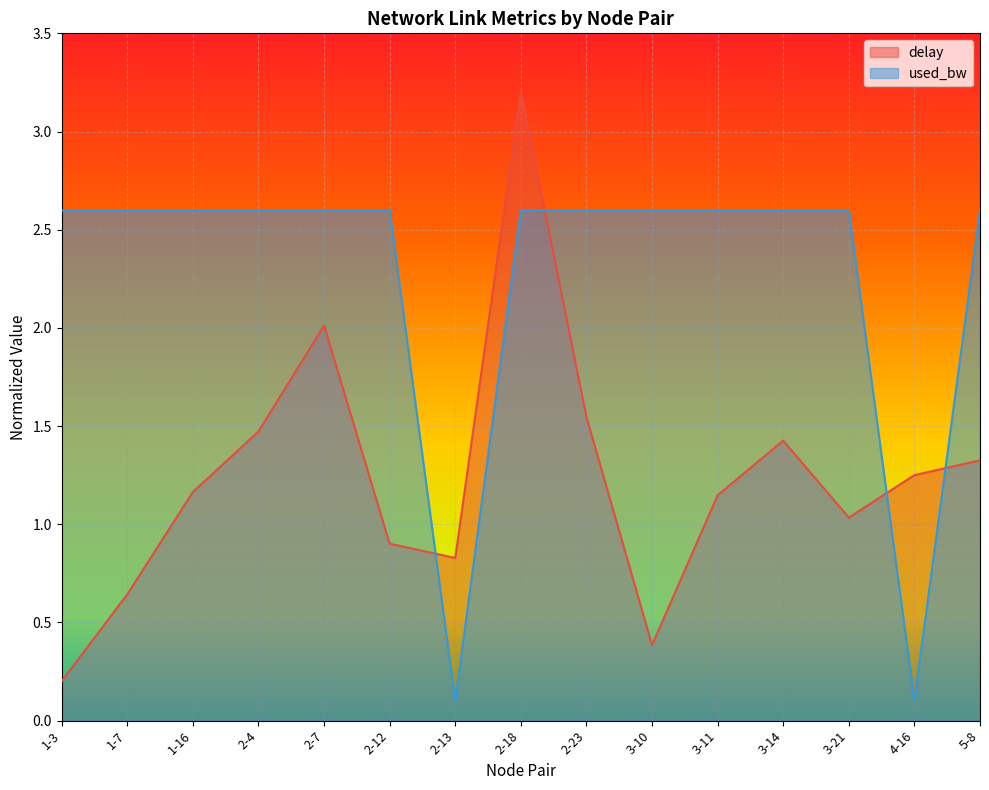

Reading left to right, extract all data points from this chart.

delay: 1-3=0.2	1-7=0.6	1-16=1.2	2-4=1.5	2-7=2.0	2-12=0.9	2-13=0.8	2-18=3.2	2-23=1.5	3-10=0.4	3-11=1.1	3-14=1.4	3-21=1.0	4-16=1.3	5-8=1.3
used_bw: 1-3=2.6	1-7=2.6	1-16=2.6	2-4=2.6	2-7=2.6	2-12=2.6	2-13=0.1	2-18=2.6	2-23=2.6	3-10=2.6	3-11=2.6	3-14=2.6	3-21=2.6	4-16=0.1	5-8=2.6